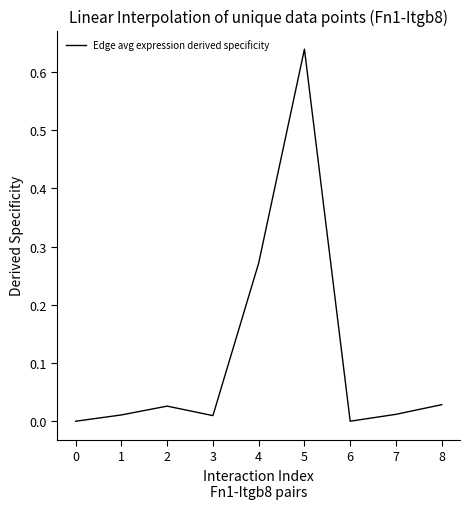

Which category has the highest value across all series?

5